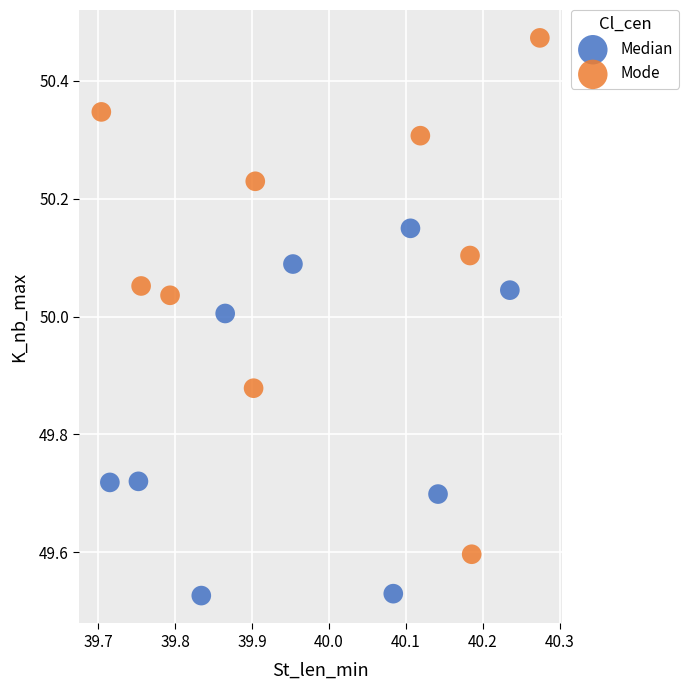

Which series has the widest spread of Y values?

Mode